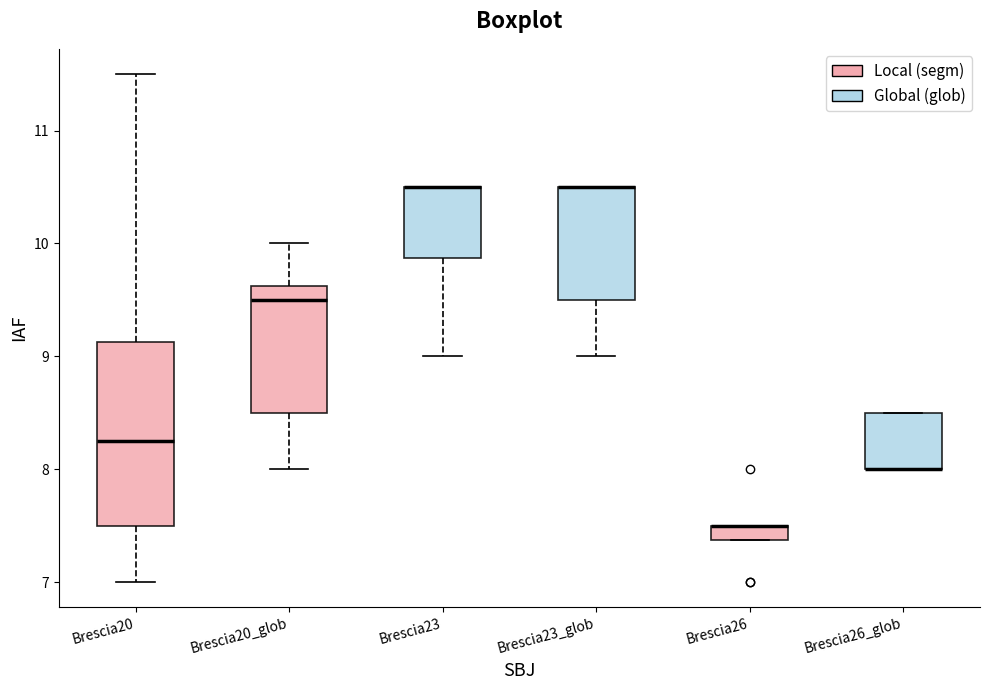

Comparing the boxes themselves (not the whiskers), which one is the tallest?

Brescia20